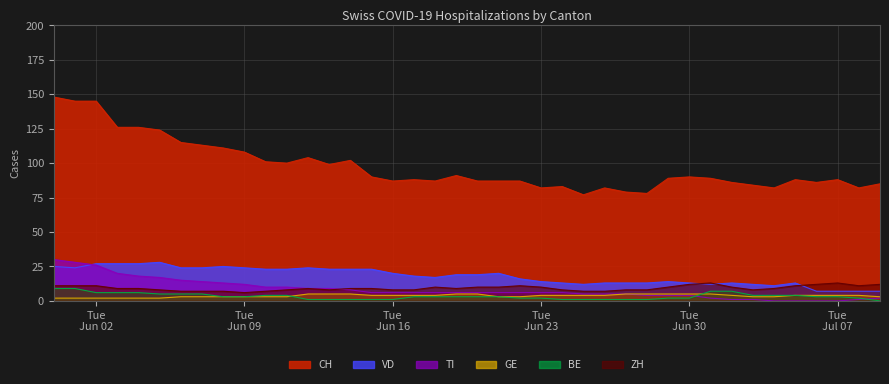

How many ZH values are between 8 and 11?

28